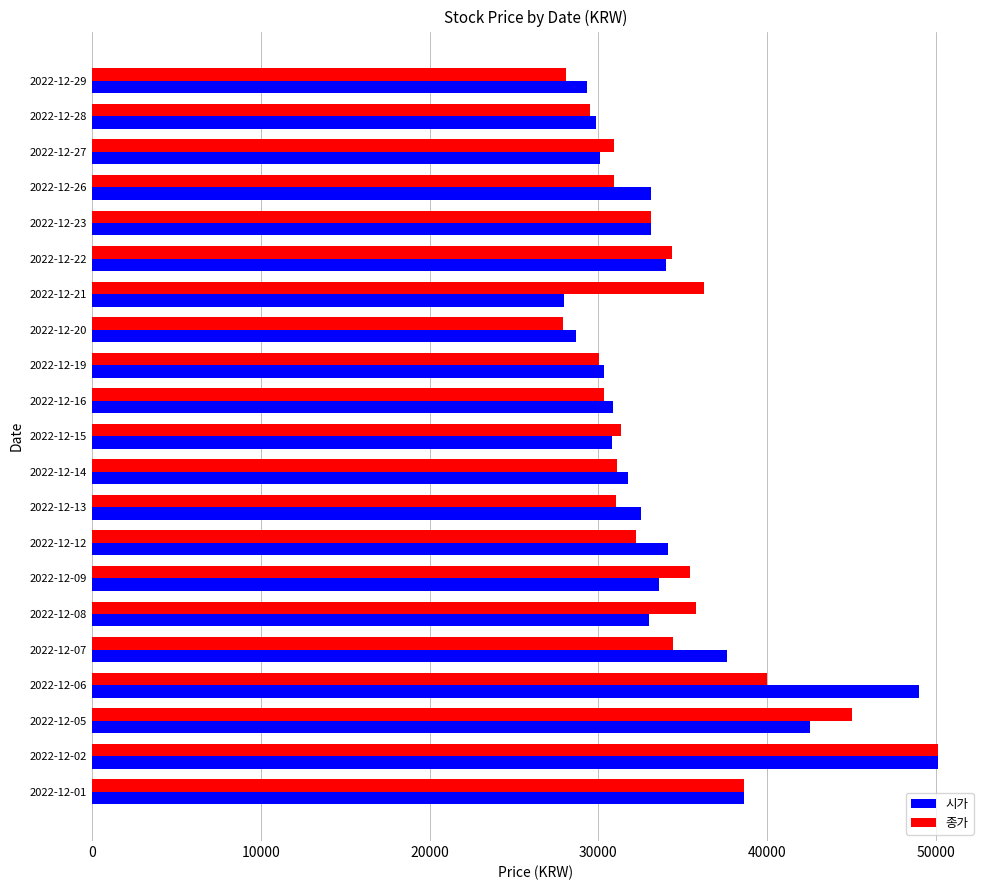

What is the difference between the second highest and minimum values in the 종가 series?

17100